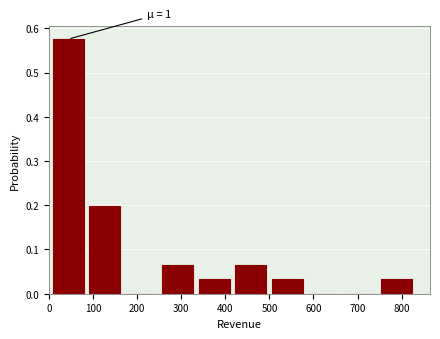

Which range on the x-axis has the tallest bar?

0 to 80